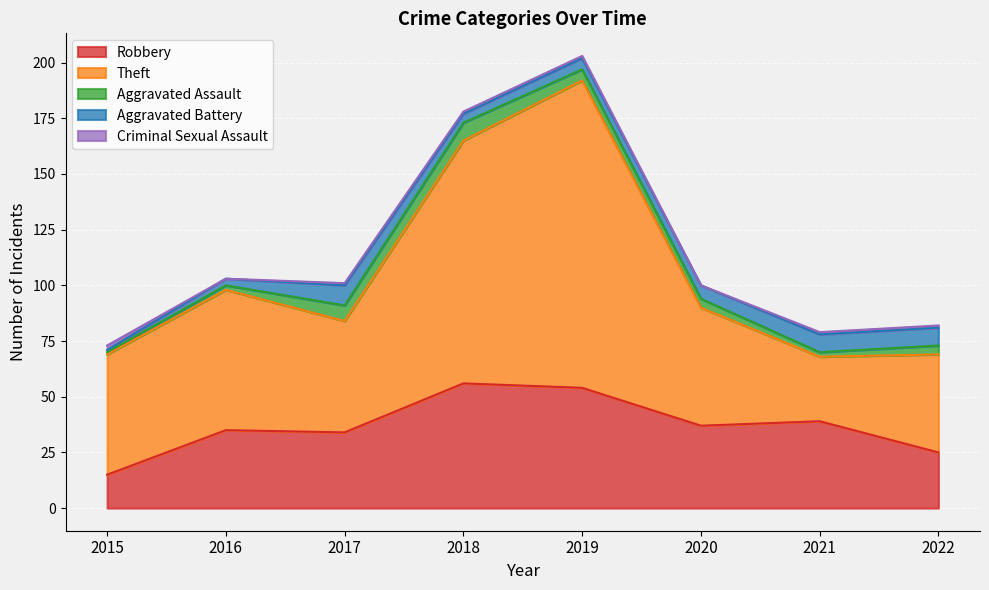

What is the greatest value displayed?

138